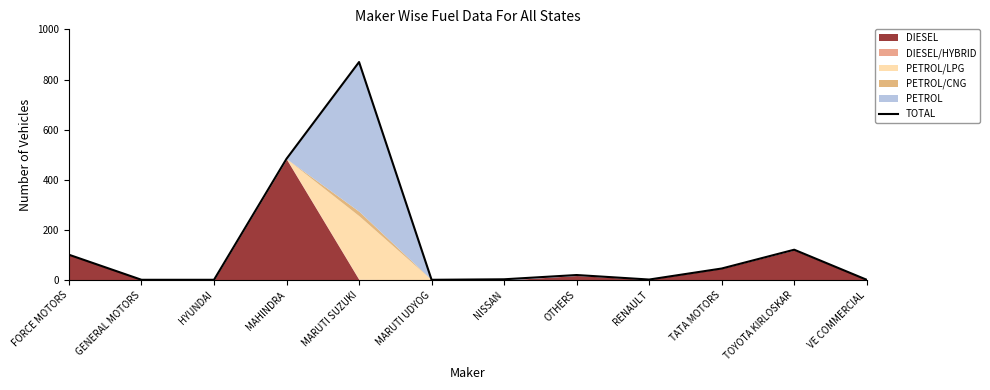

Is it true that the value at HYUNDAI is 2?

False